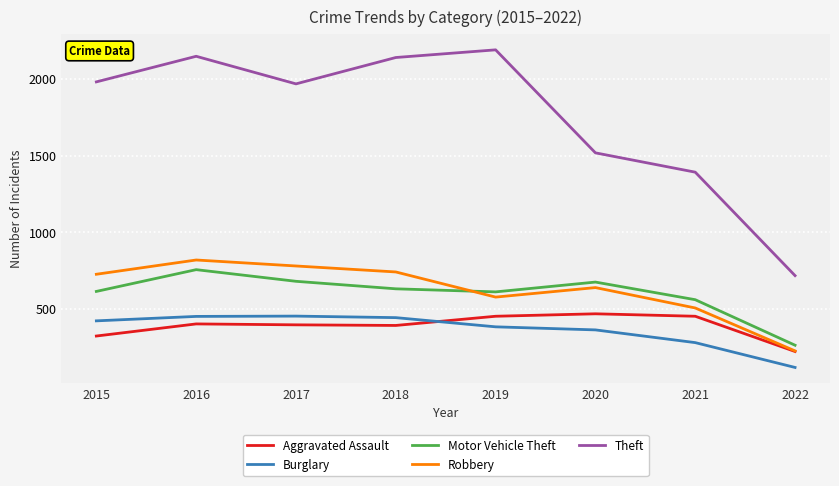

True or false: Burglary has more than 0 interior local peaks.

True